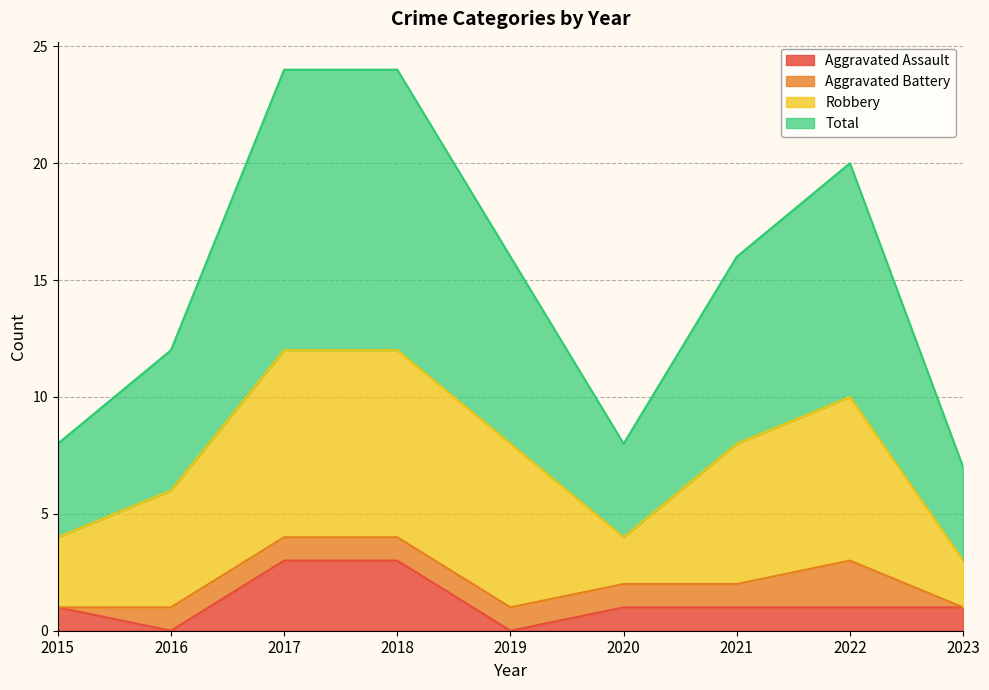

What is the maximum value shown in the chart?

24